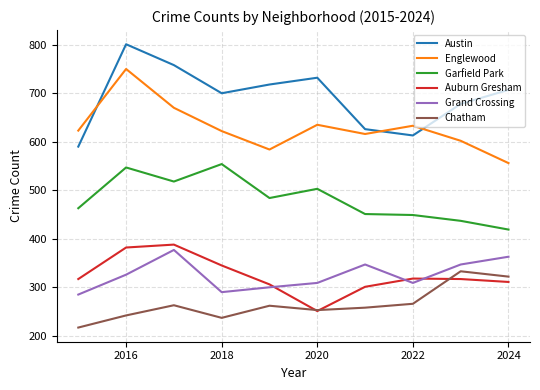

What is the lowest value of the Austin series?

590